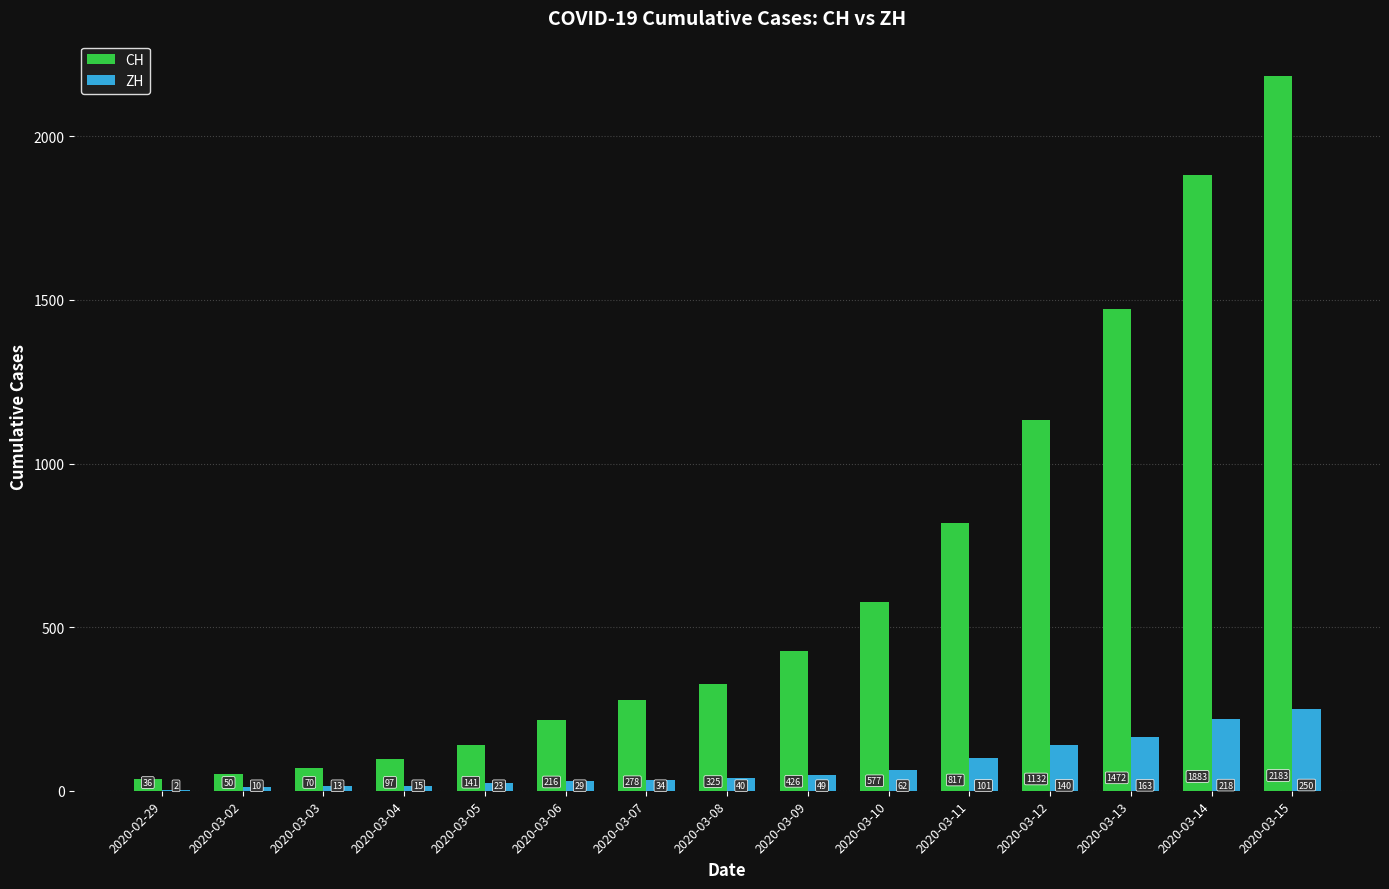

At which label is ZH closest to 126?

2020-03-12